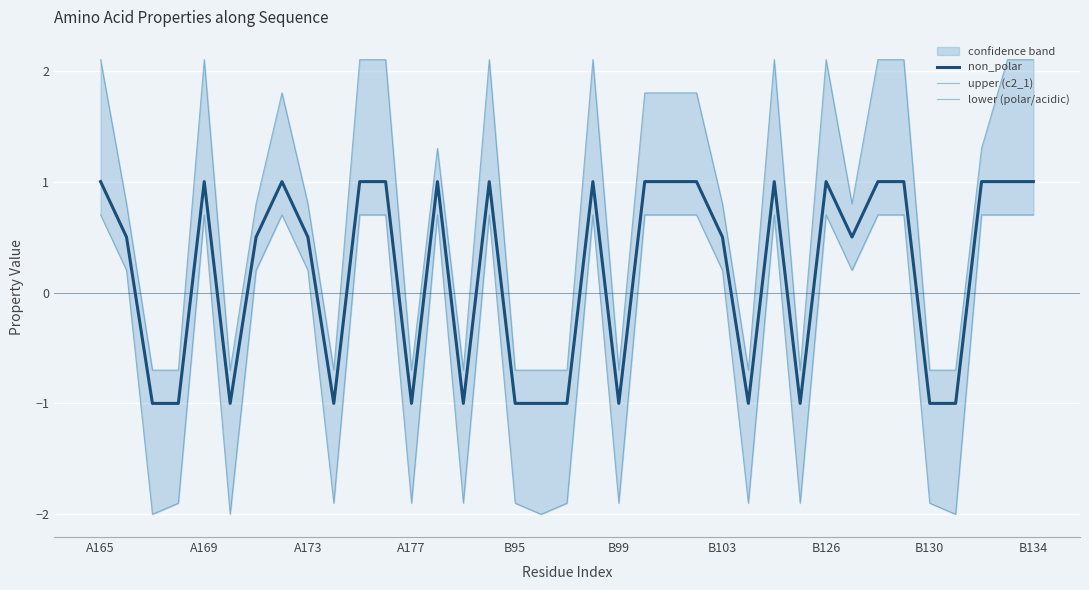

What is the average value of the non_polar series?

0.2